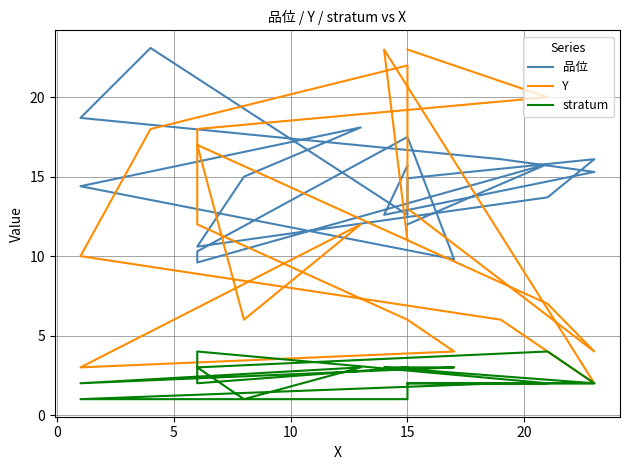

Reading left to right, list all the values displayed in this chart.

品位: 15.7	12.6	15.3	16.1	18.7	23.1	12.6	14.9	16.1	13.7	10.6	15.0	18.1	14.4	9.8	17.5	10.3	9.6	15.8	12.0
Y: 11.0	23.0	2.0	6.0	10.0	18.0	22.0	13.0	4.0	7.0	17.0	6.0	12.0	3.0	4.0	6.0	12.0	18.0	20.0	23.0
stratum: 3.0	3.0	2.0	2.0	1.0	1.0	1.0	2.0	2.0	4.0	3.0	1.0	3.0	2.0	3.0	3.0	2.0	4.0	2.0	2.0